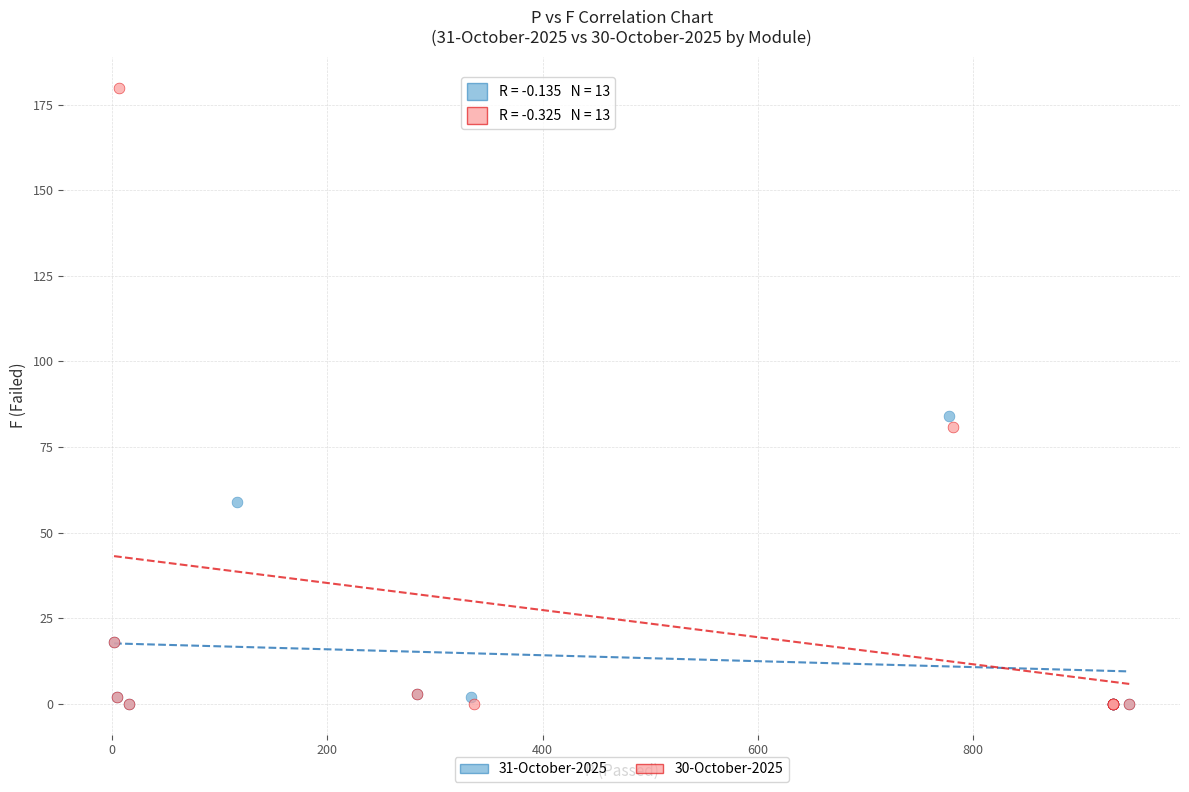

Which series has the widest spread of Y values?

30-October-2025